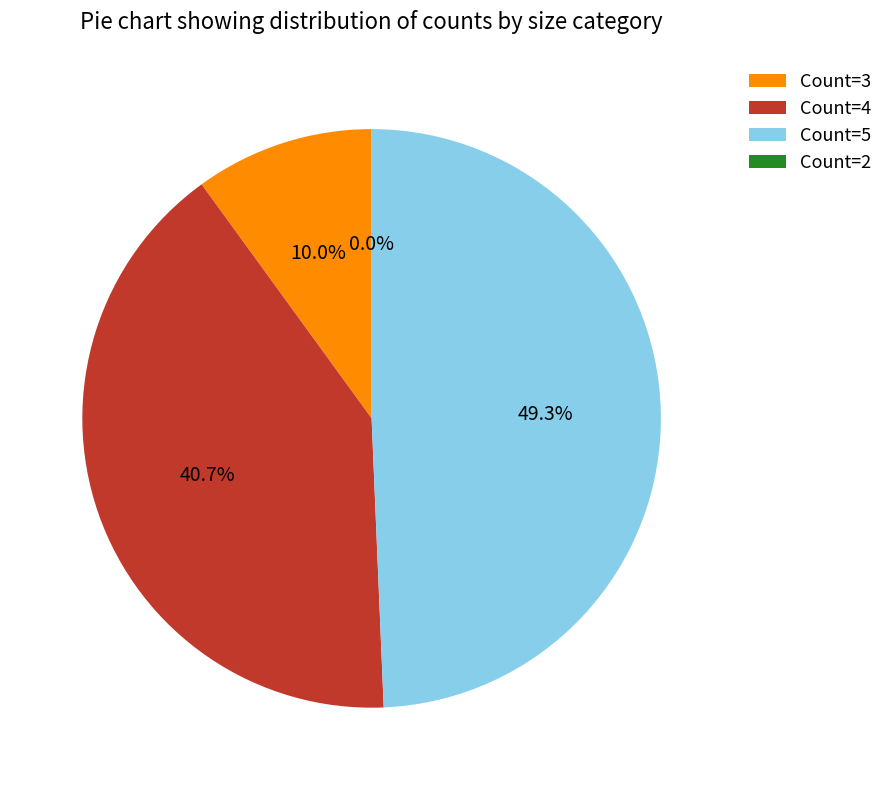

Does 32 account for over 50% of the chart?

No